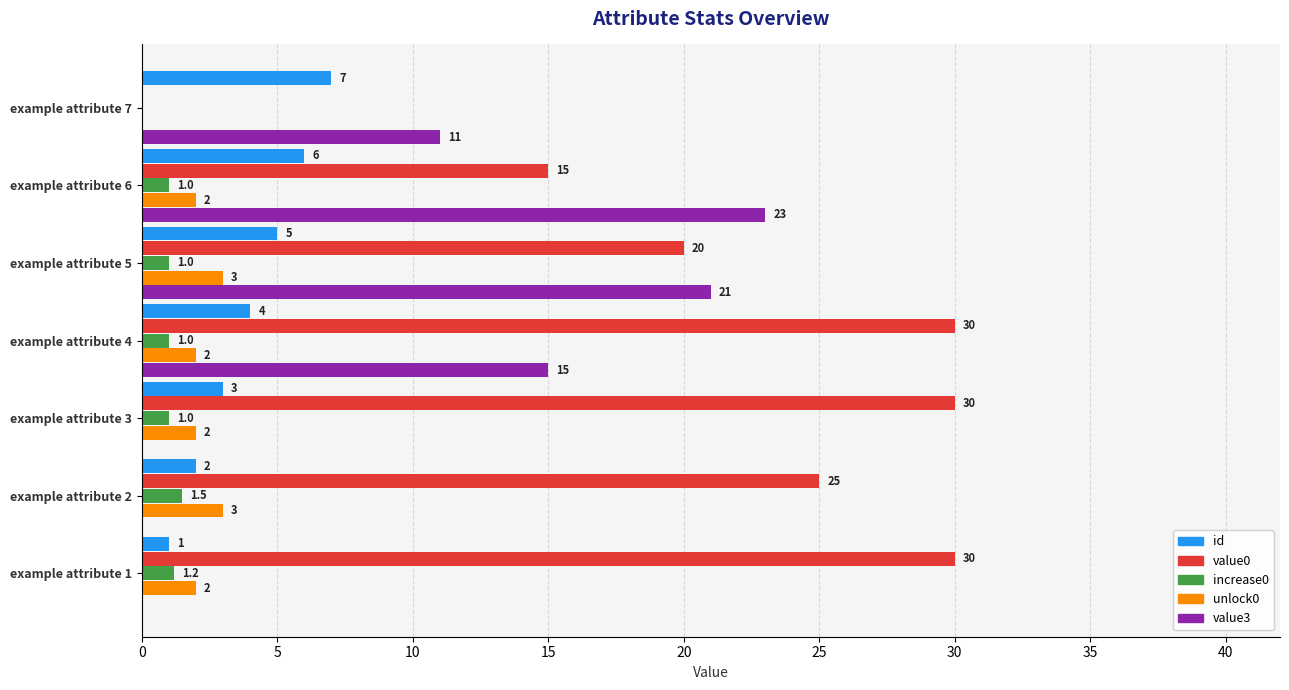

Which series has the largest total across all categories?

value0